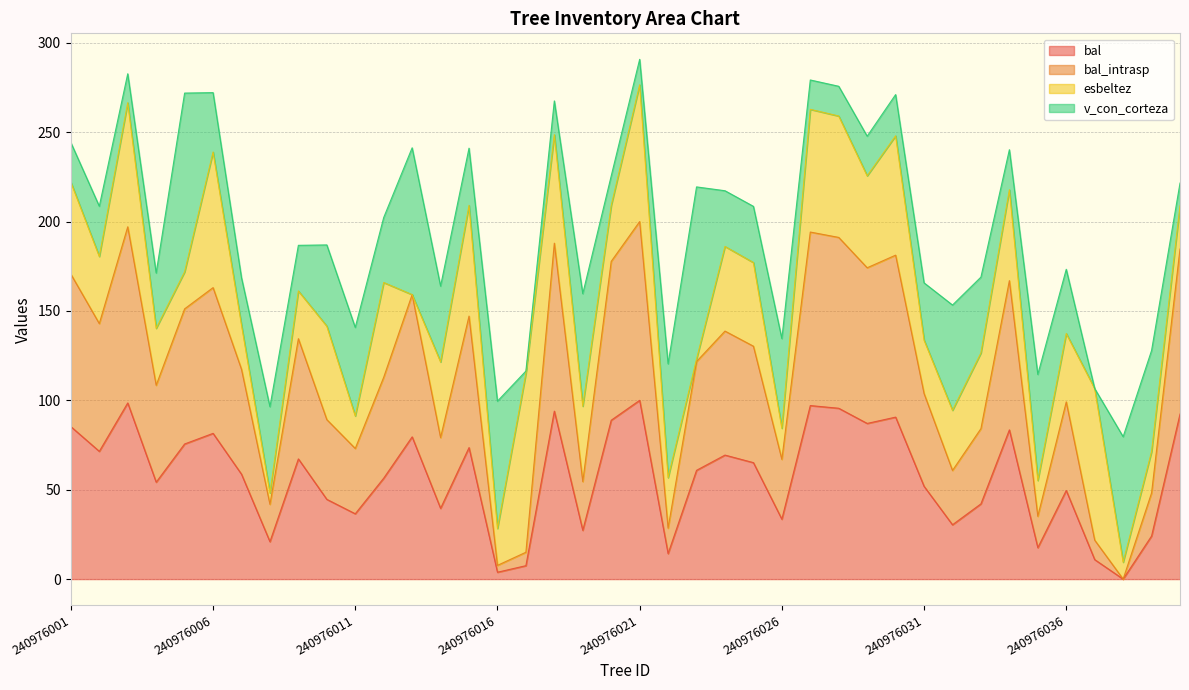

Is the value of bal_intrasp at 240976028 greater than the value of bal at 240976020?

Yes